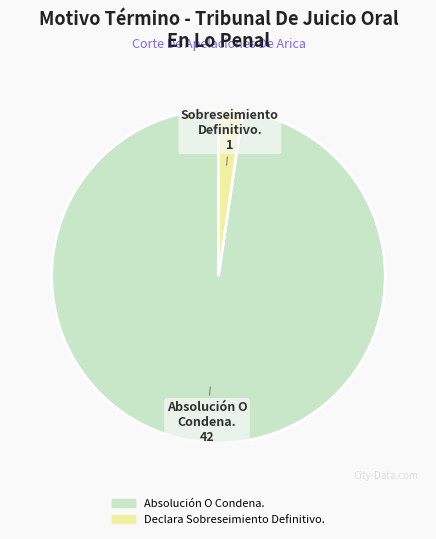

Is the sum of Declara Sobreseimiento Definitivo. and Absolución O Condena. greater than half?

Yes